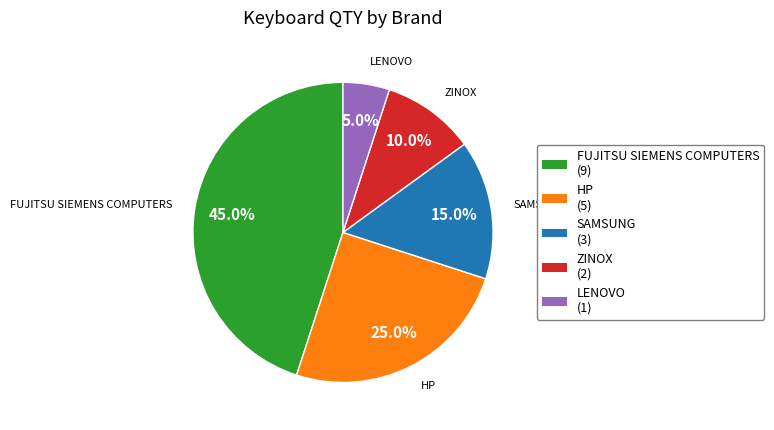

What is the total percentage of HP and ZINOX?

35.0%